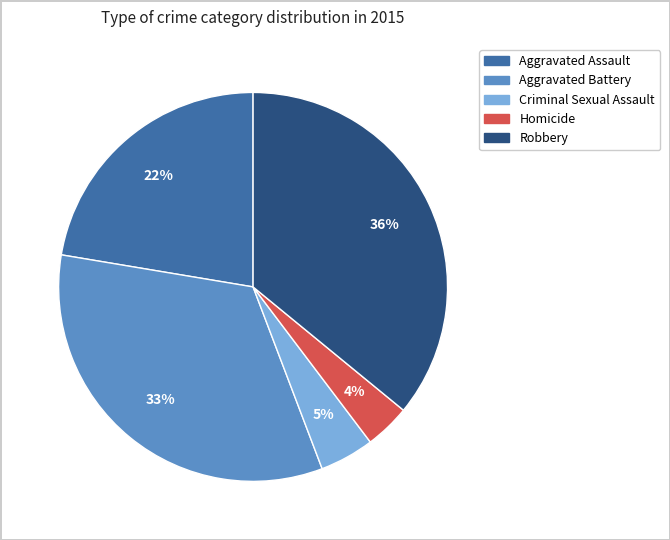

What percentage is the Aggravated Assault slice, to the nearest percent?

22%